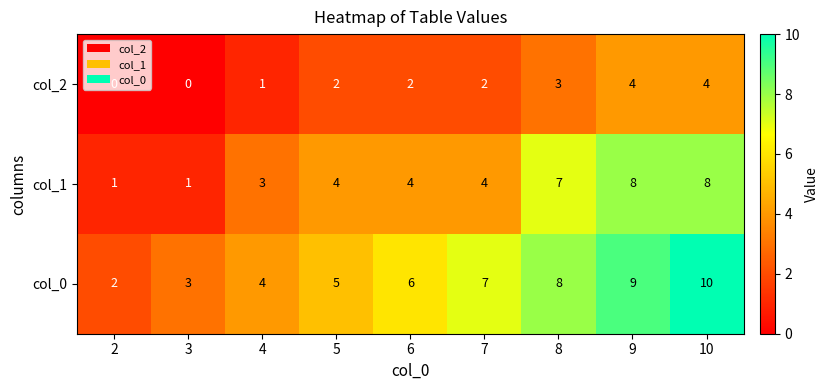

Between 4 and 10, which series saw the biggest shift?

col_0